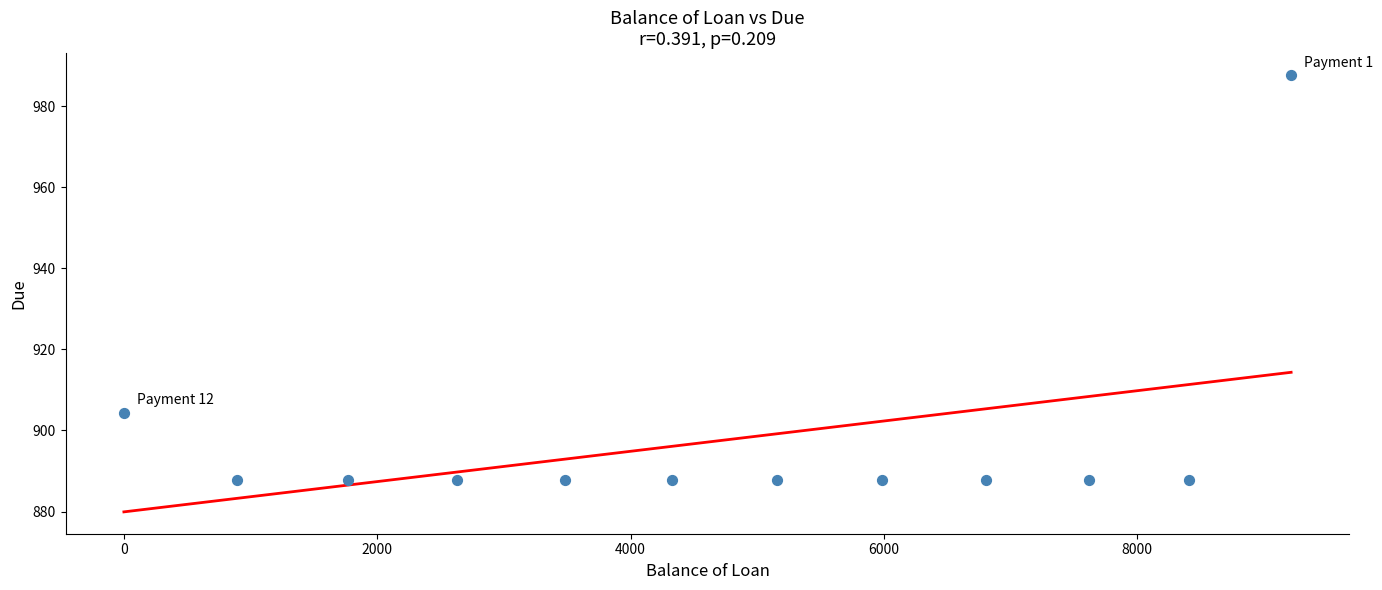

What is the average X value?

4690.6